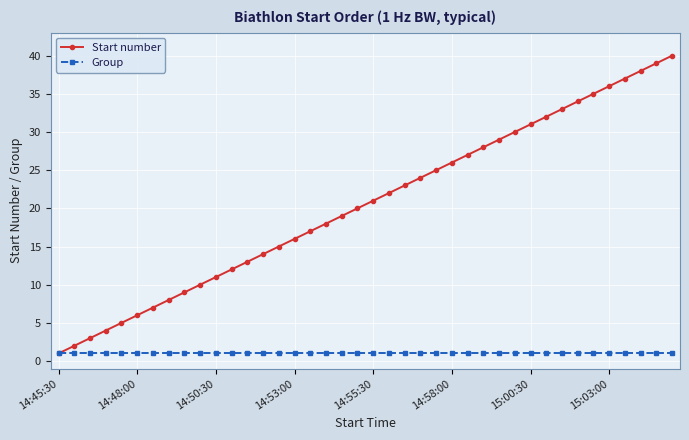

True or false: Start number has more than 1 interior local peaks.

False